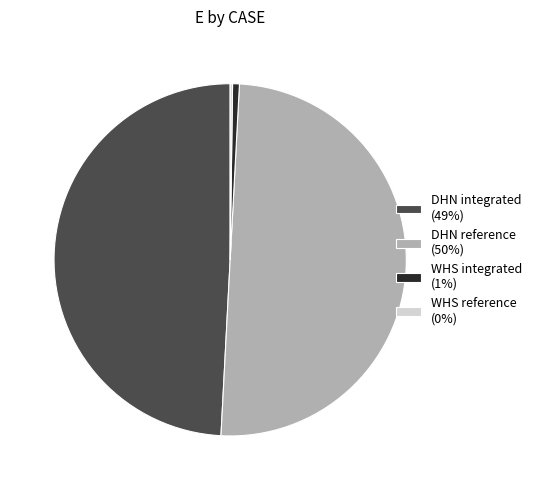

Which has a higher value, DHN integrated (49%) or DHN reference (50%)?

DHN reference (50%)